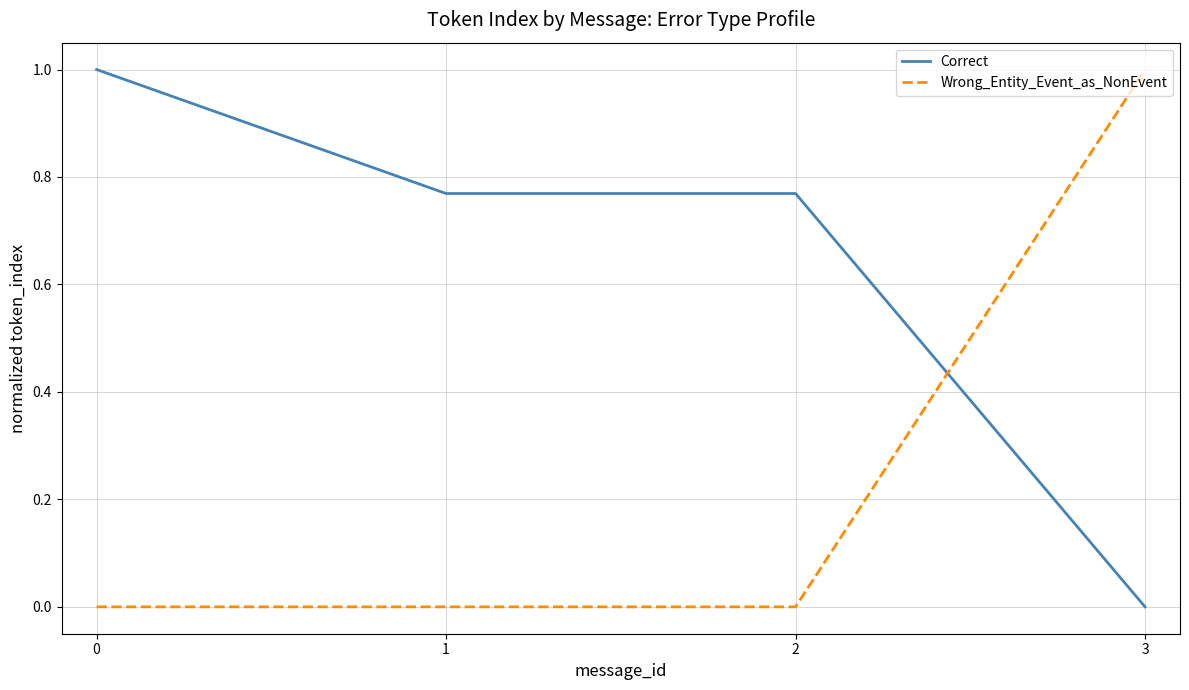

What is the sum of the Correct values at 0 and 2?

1.8